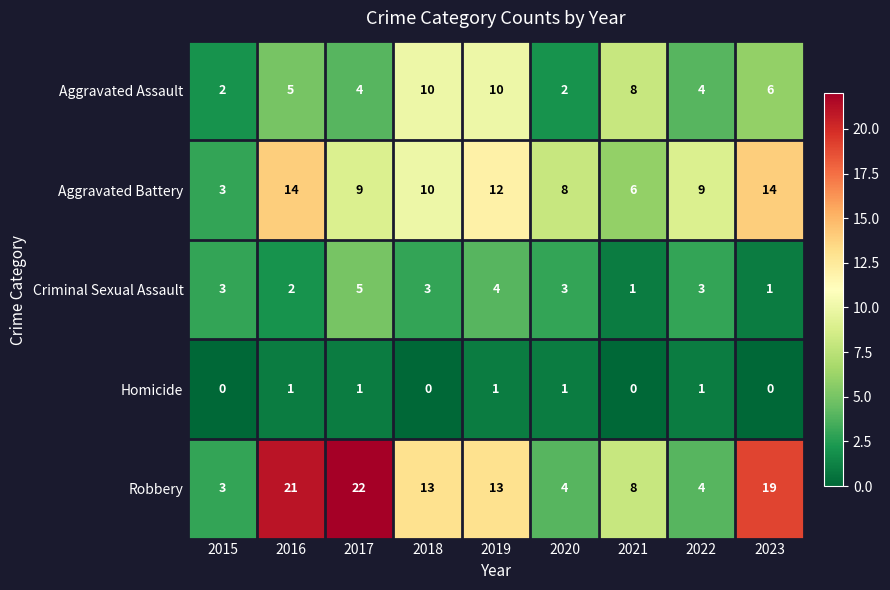

What is the difference between the maximum and second lowest values in the Aggravated Assault series?

8